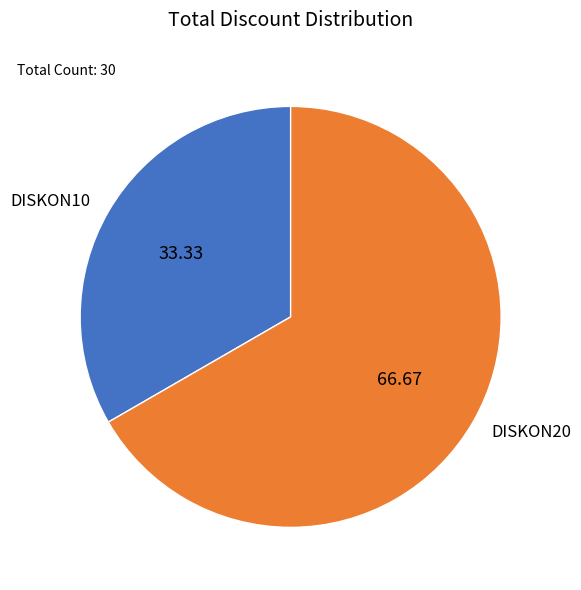

Count the number of slices in the pie.

2